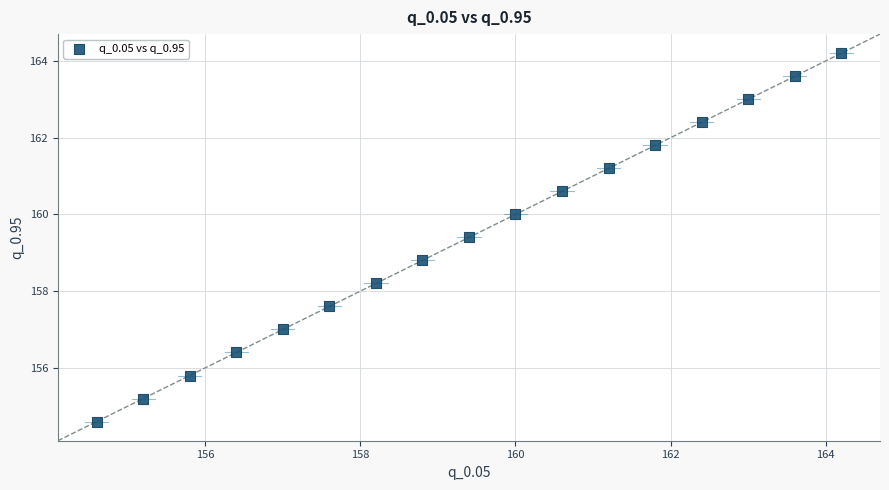

What Y value in the scatter plot is closest to 159?

158.8